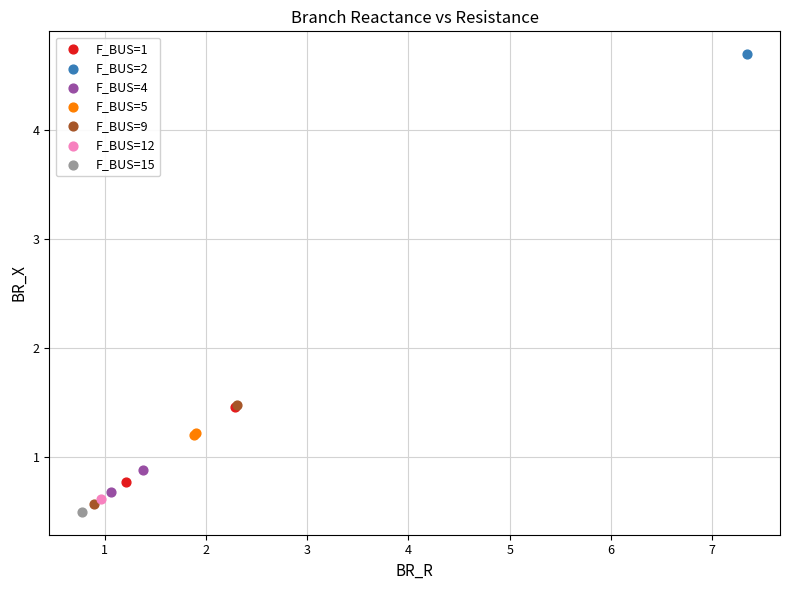

Which series contains the highest Y value?

F_BUS=2